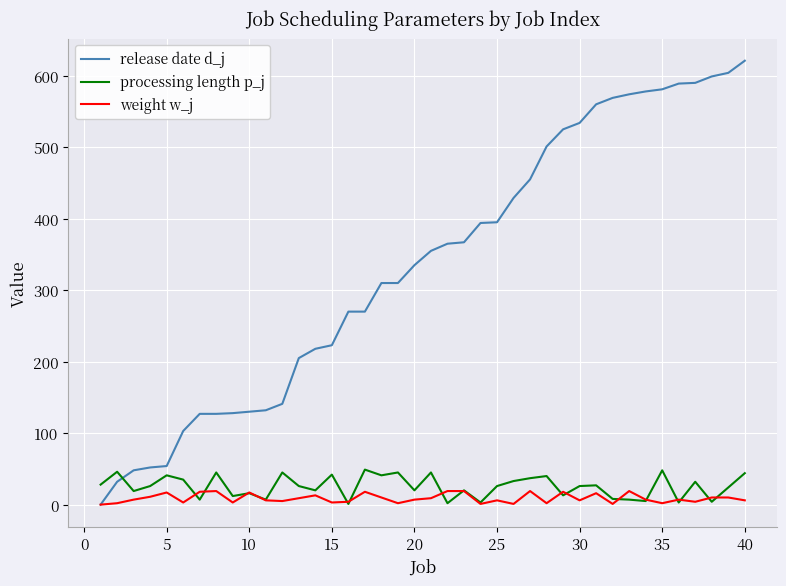

Which series has the largest total across all categories?

release date d_j